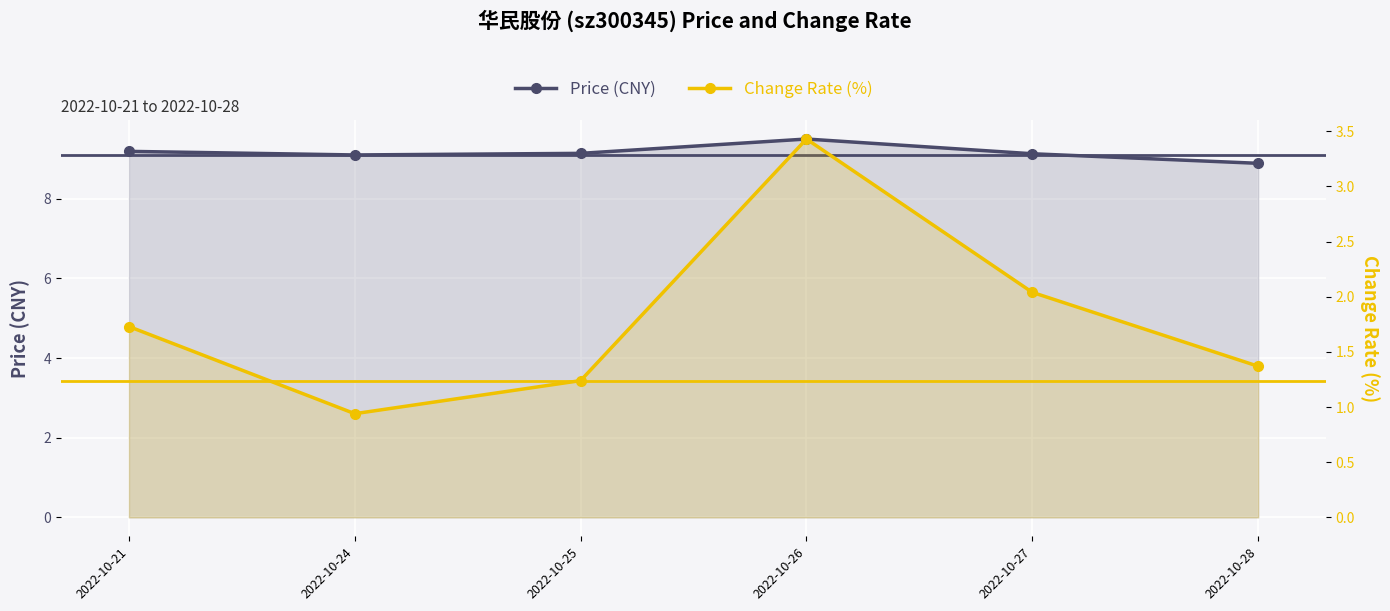

Reading left to right, extract all data points from this chart.

price: 9.2	9.1	9.1	9.5	9.1	8.9
t_change: 1.7	0.9	1.2	3.4	2.0	1.4